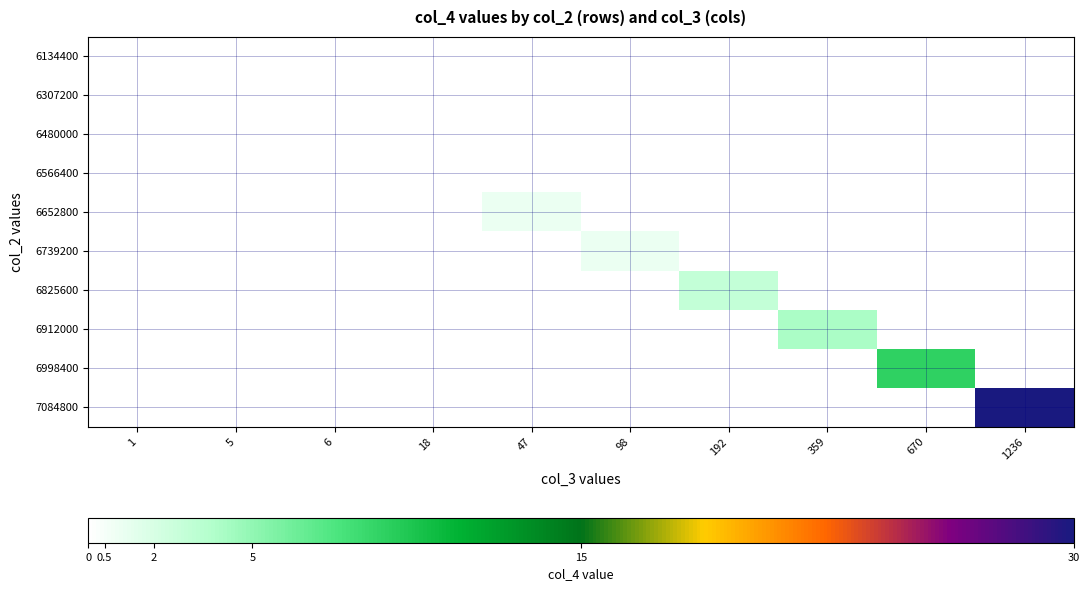

Reading left to right, what are all the values shown in this chart?

6134400: 1=0	5=0	6=0	18=0	47=0	98=0	192=0	359=0	670=0	1236=0
6307200: 1=0	5=0	6=0	18=0	47=0	98=0	192=0	359=0	670=0	1236=0
6480000: 1=0	5=0	6=0	18=0	47=0	98=0	192=0	359=0	670=0	1236=0
6566400: 1=0	5=0	6=0	18=0	47=0	98=0	192=0	359=0	670=0	1236=0
6652800: 1=0	5=0	6=0	18=0	47=1	98=0	192=0	359=0	670=0	1236=0
6739200: 1=0	5=0	6=0	18=0	47=0	98=1	192=0	359=0	670=0	1236=0
6825600: 1=0	5=0	6=0	18=0	47=0	98=0	192=3	359=0	670=0	1236=0
6912000: 1=0	5=0	6=0	18=0	47=0	98=0	192=0	359=4	670=0	1236=0
6998400: 1=0	5=0	6=0	18=0	47=0	98=0	192=0	359=0	670=9	1236=0
7084800: 1=0	5=0	6=0	18=0	47=0	98=0	192=0	359=0	670=0	1236=30